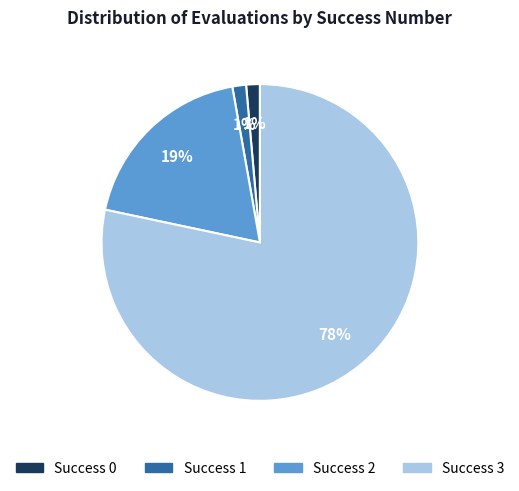

Is there any slice that represents more than half of the pie?

Yes